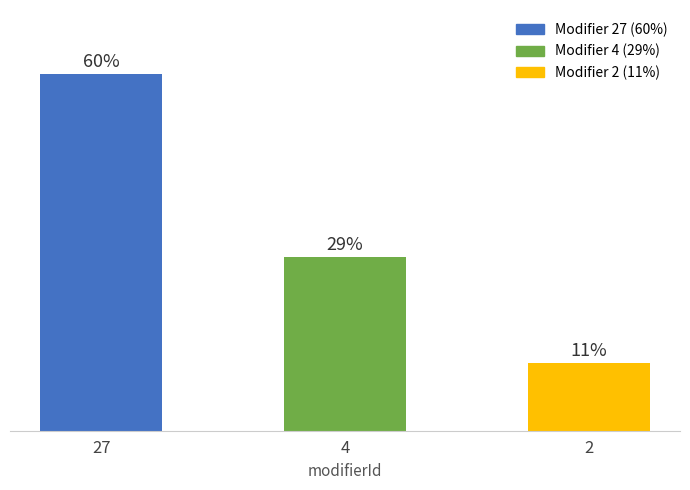

Are the bars horizontal?

No